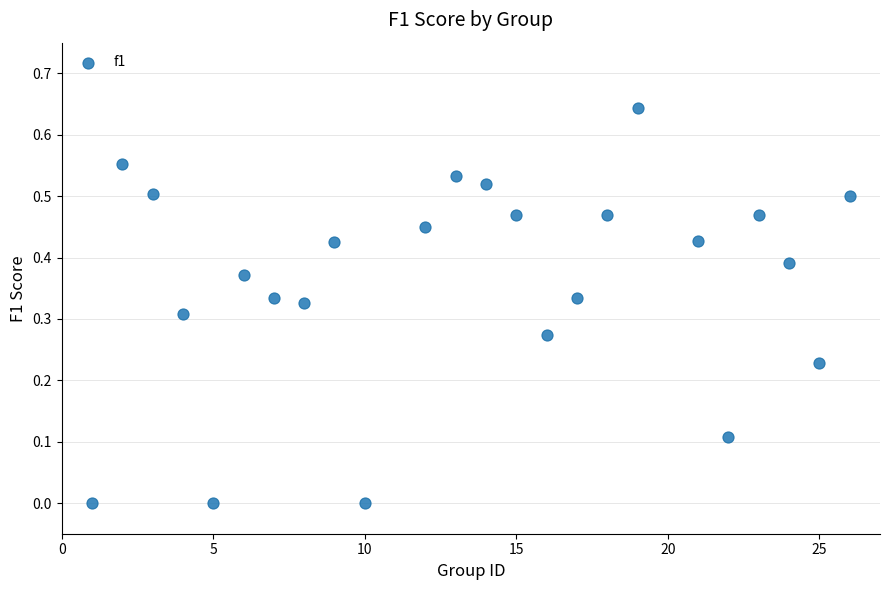

What is the range of X values (max minus min)?

25.0